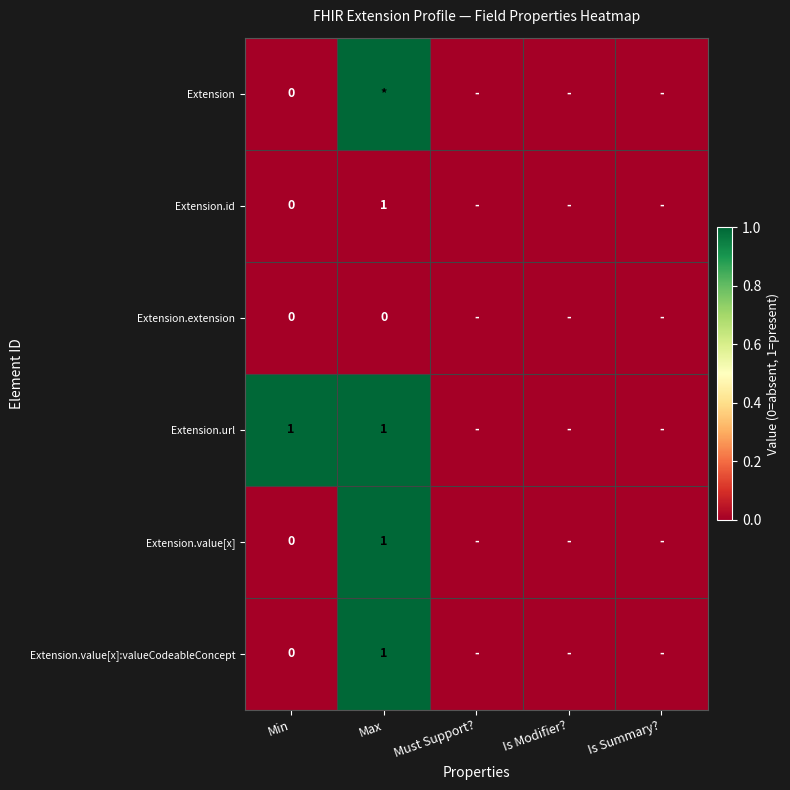

The Extension.url series shows 2 at Max. True or false?

False